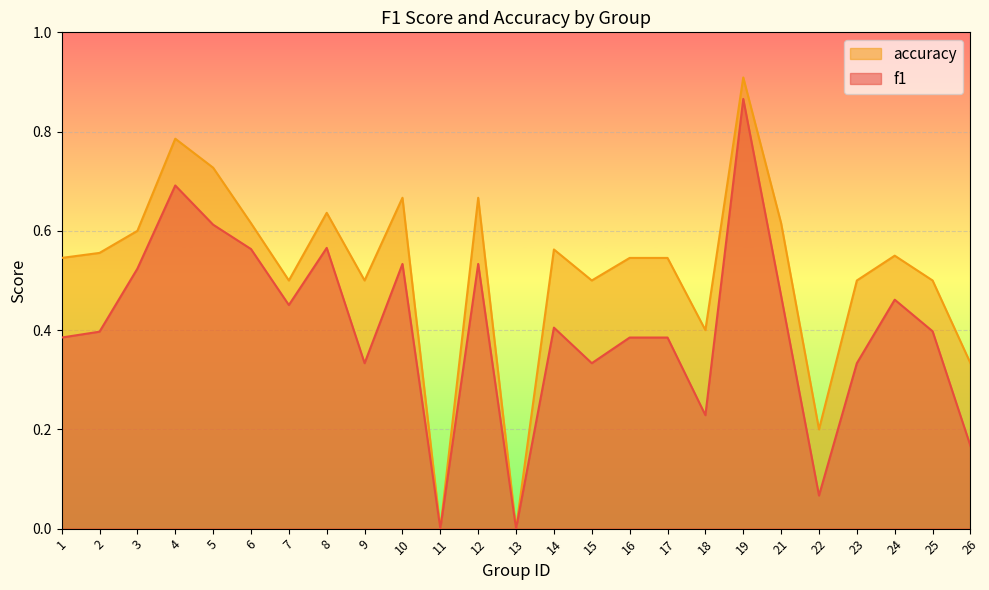

What is the spread (max minus min) of values at 2?

0.2